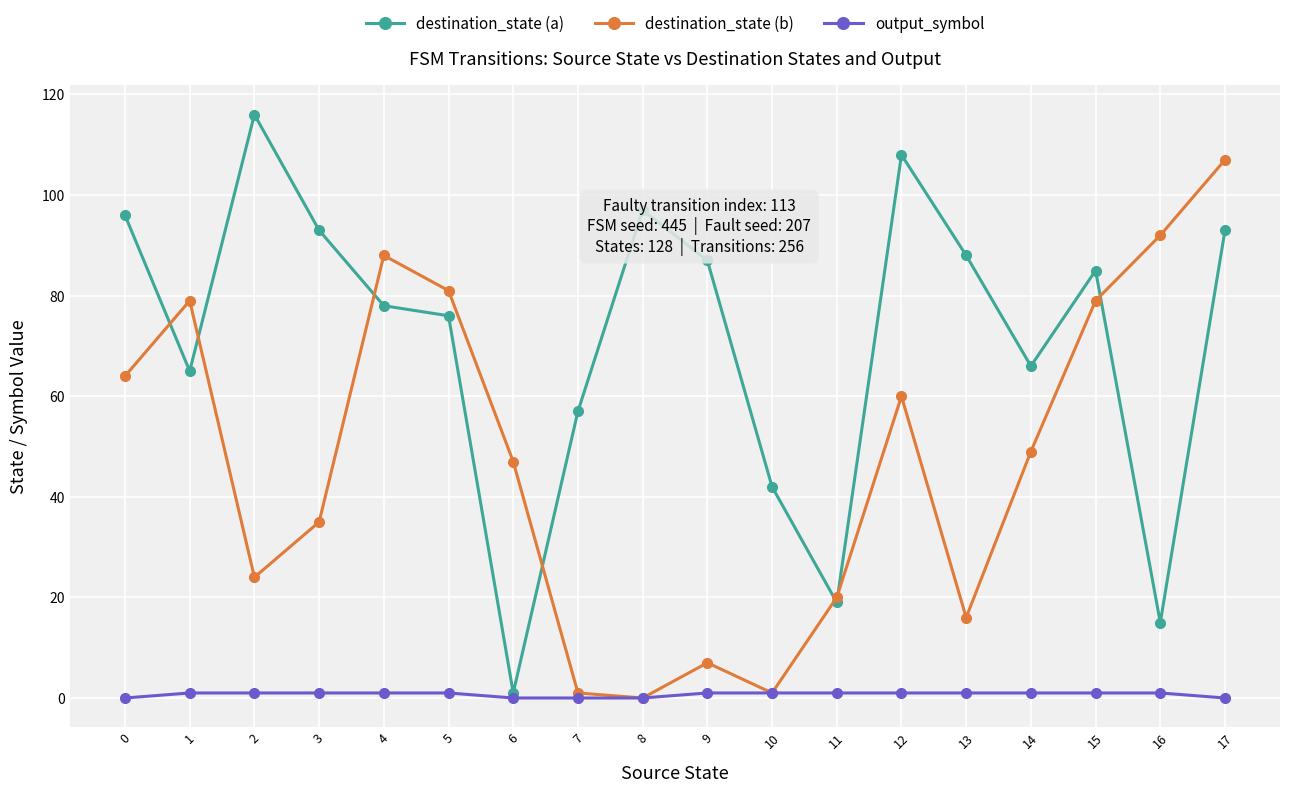

What is the average value of the destination_state (a) series?

71